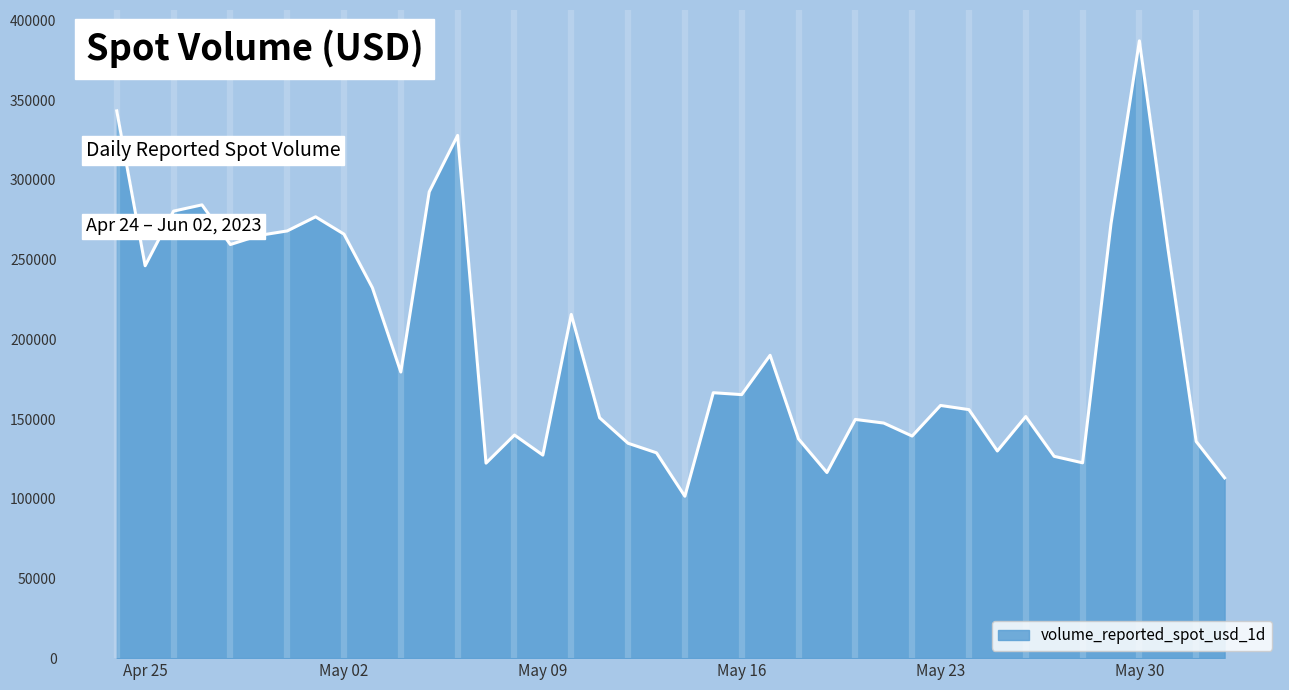

What is the sum of all values?

7867319.5